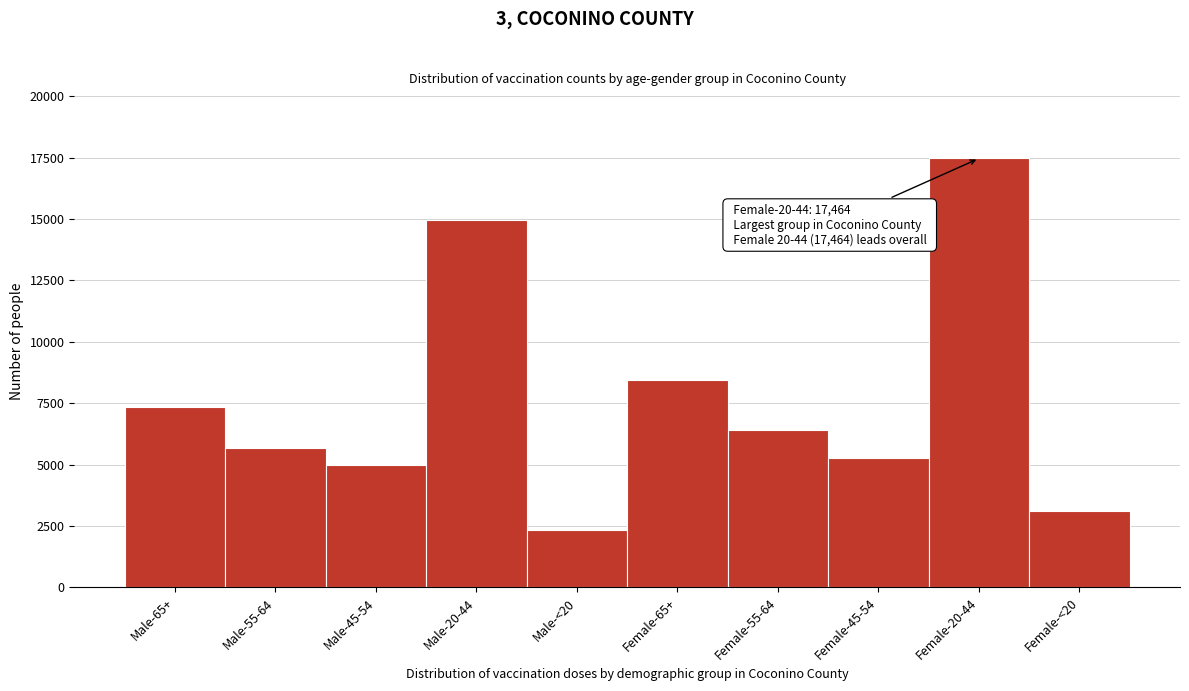

Reading left to right, list all the values displayed in this chart.

Male-65+=7341	Male-55-64=5675	Male-45-54=4974	Male-20-44=14938	Male-<20=2340	Female-65+=8425	Female-55-64=6417	Female-45-54=5252	Female-20-44=17464	Female-<20=3111